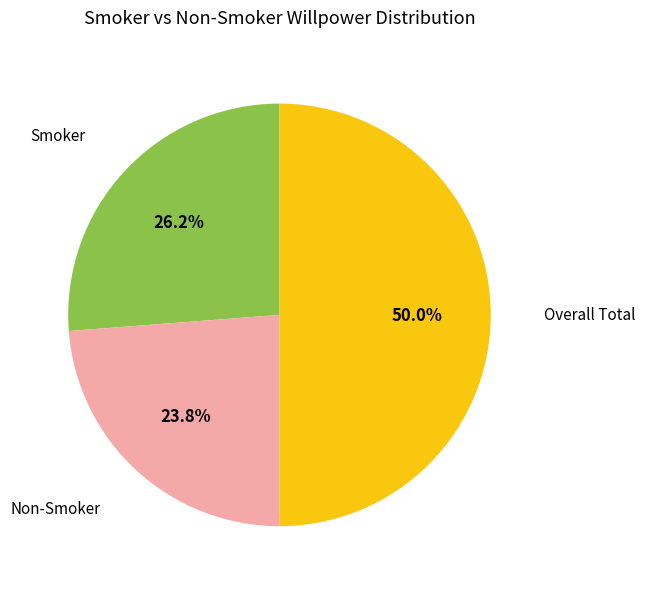

How many segments does this pie chart have?

3